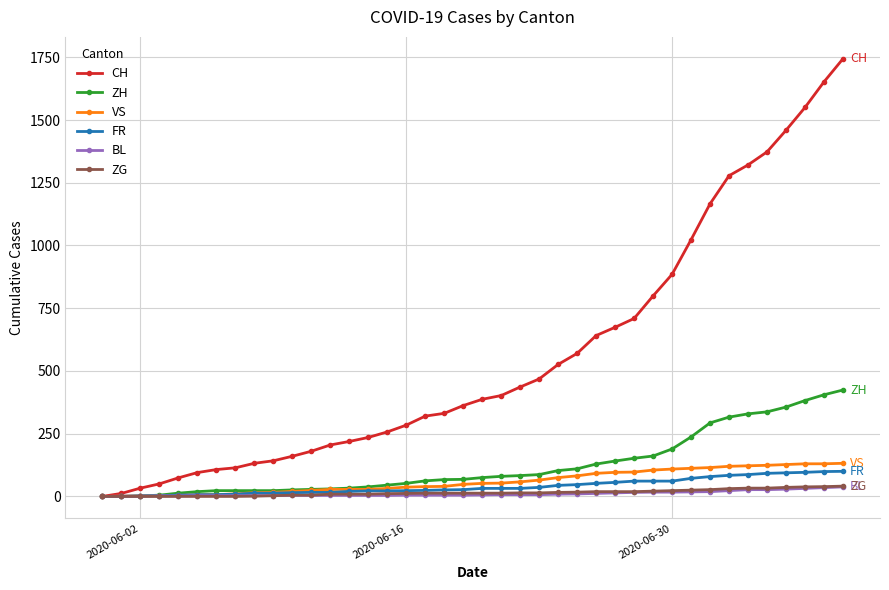

Which series has the widest spread of values?

CH